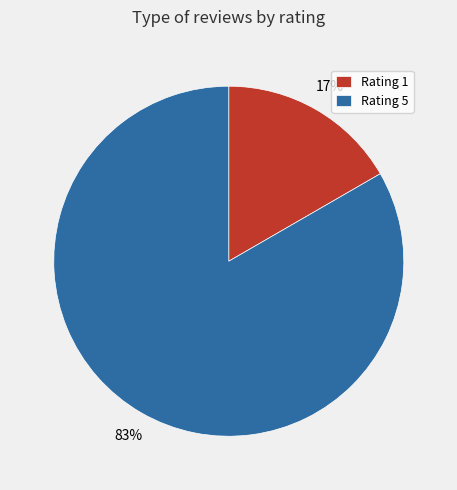

Count the number of slices in the pie.

2